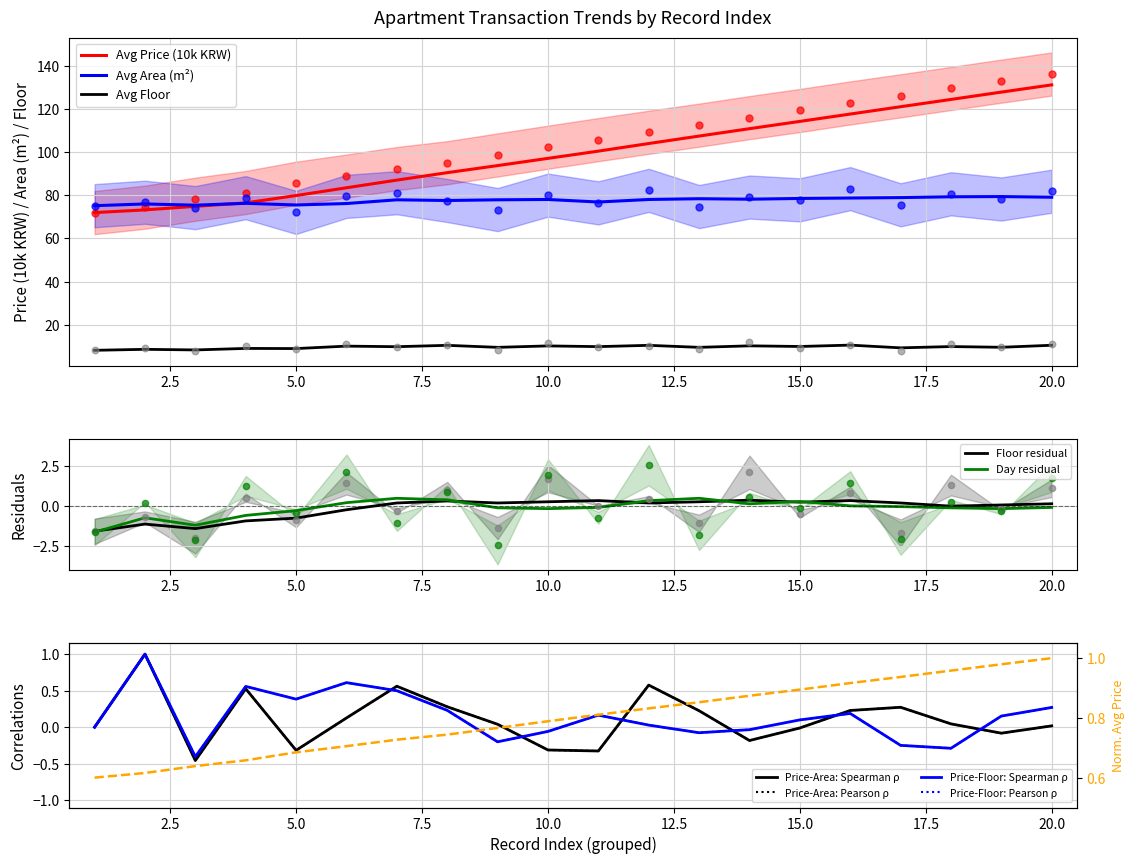

What is the maximum value for Day residual?

0.5